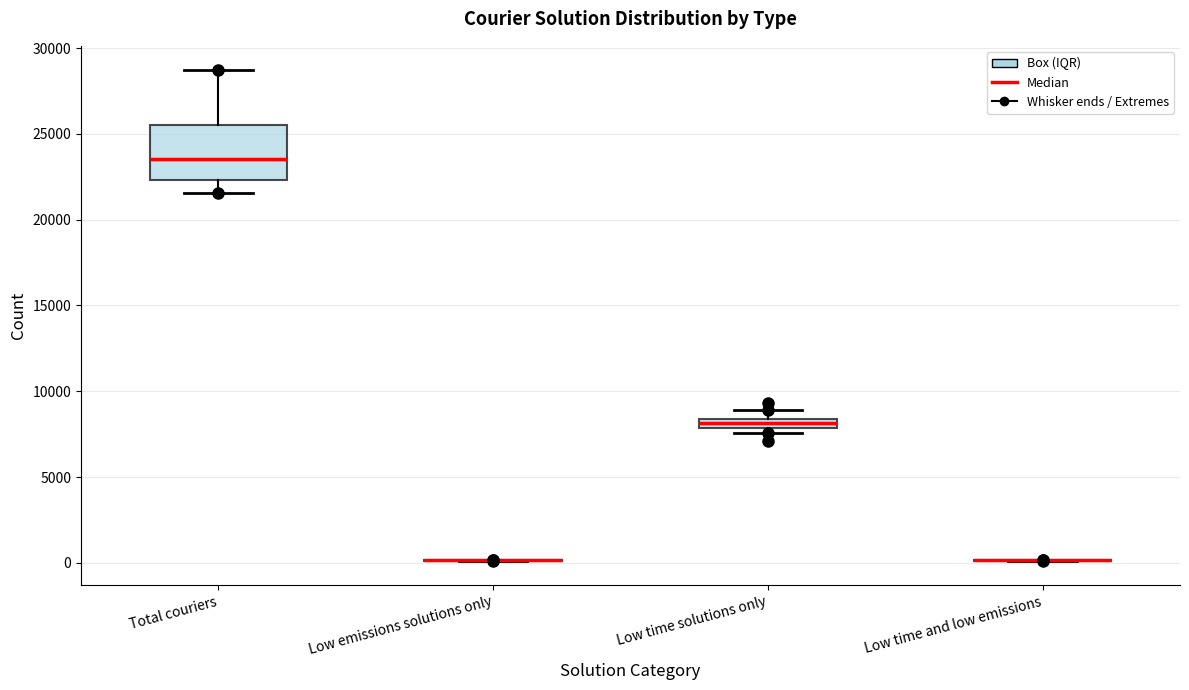

Comparing the boxes themselves (not the whiskers), which one is the tallest?

Total couriers